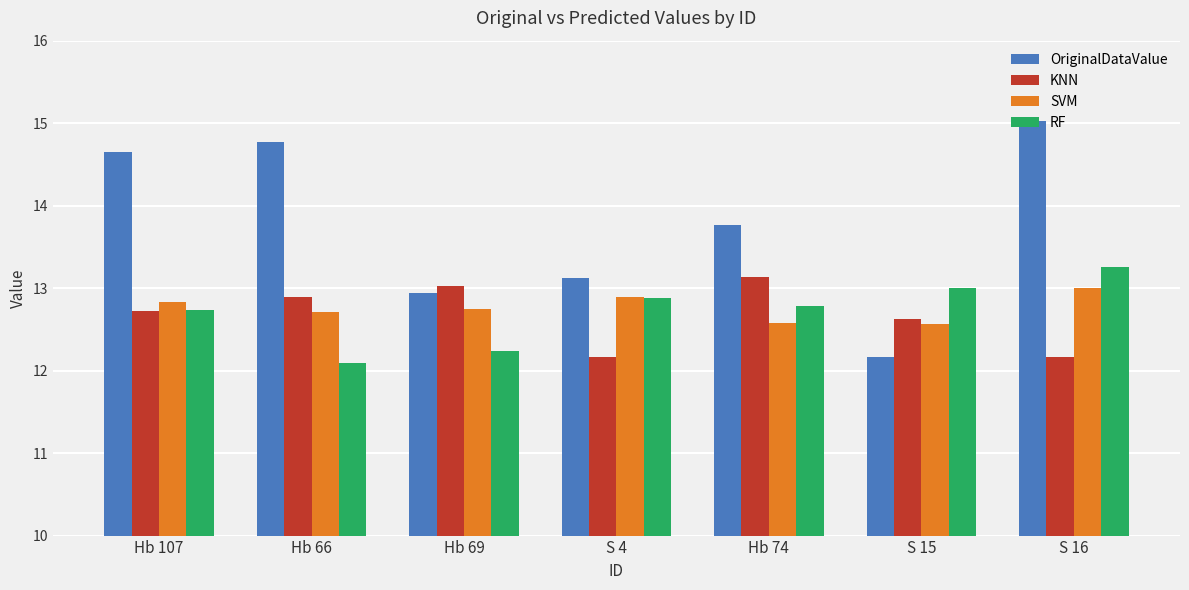

Which series has the largest total across all categories?

OriginalDataValue